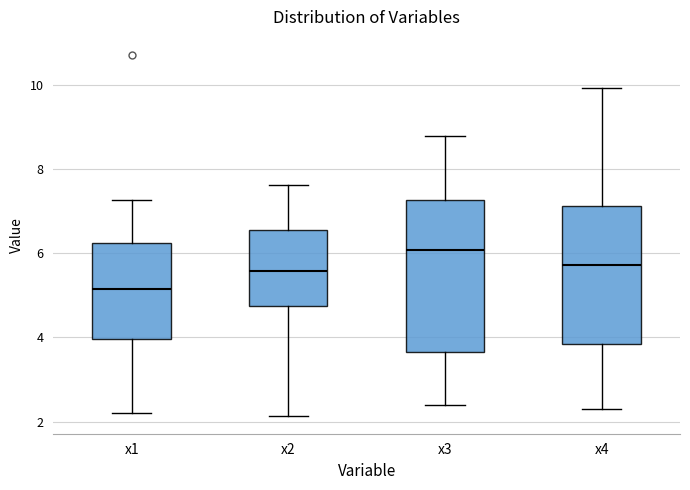

Where is the lower edge of the box for x2 on the y-axis? The values are not printed on the chart, so give them approximately, as read against the axis.

4.8